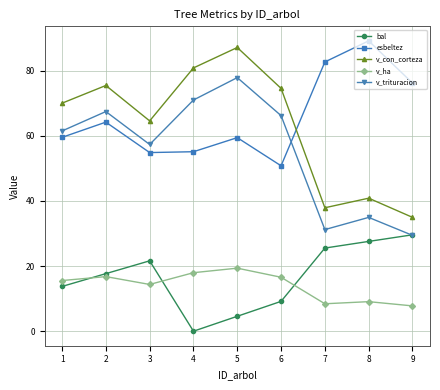

Between 2 and 9, which series saw the biggest shift?

v_con_corteza